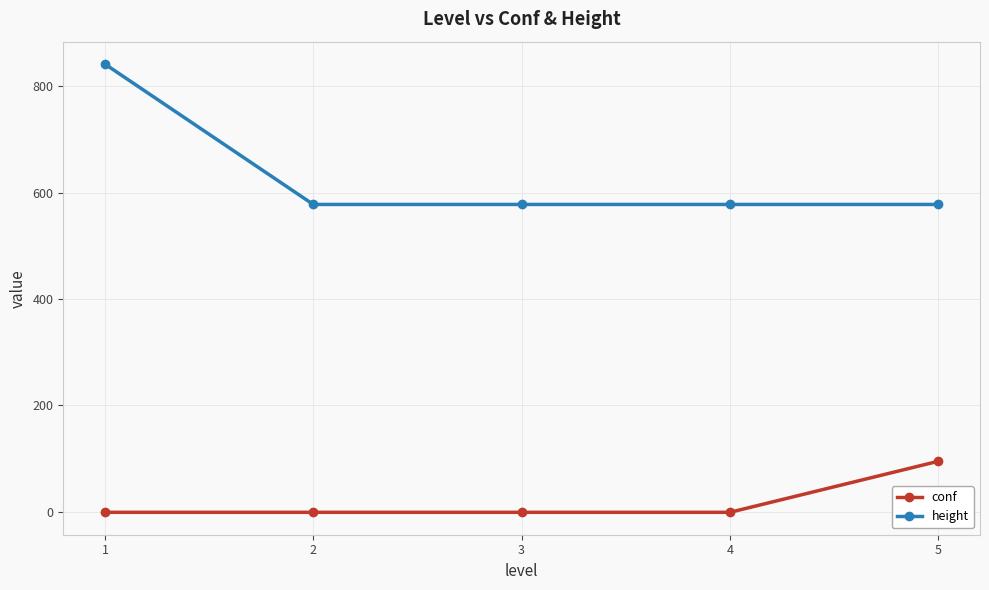

Which series has the largest range (max minus min)?

height